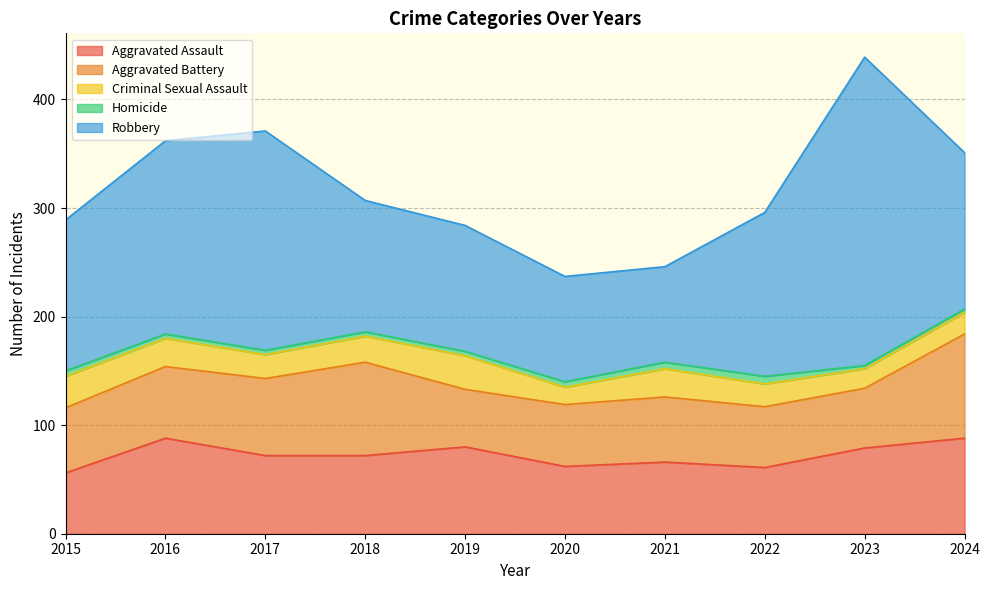

At how many categories does at least one series exceed 221?

1